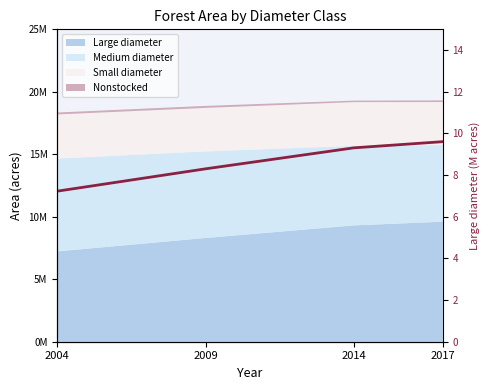

Is it true that the value at 2017 is 9.6?

True